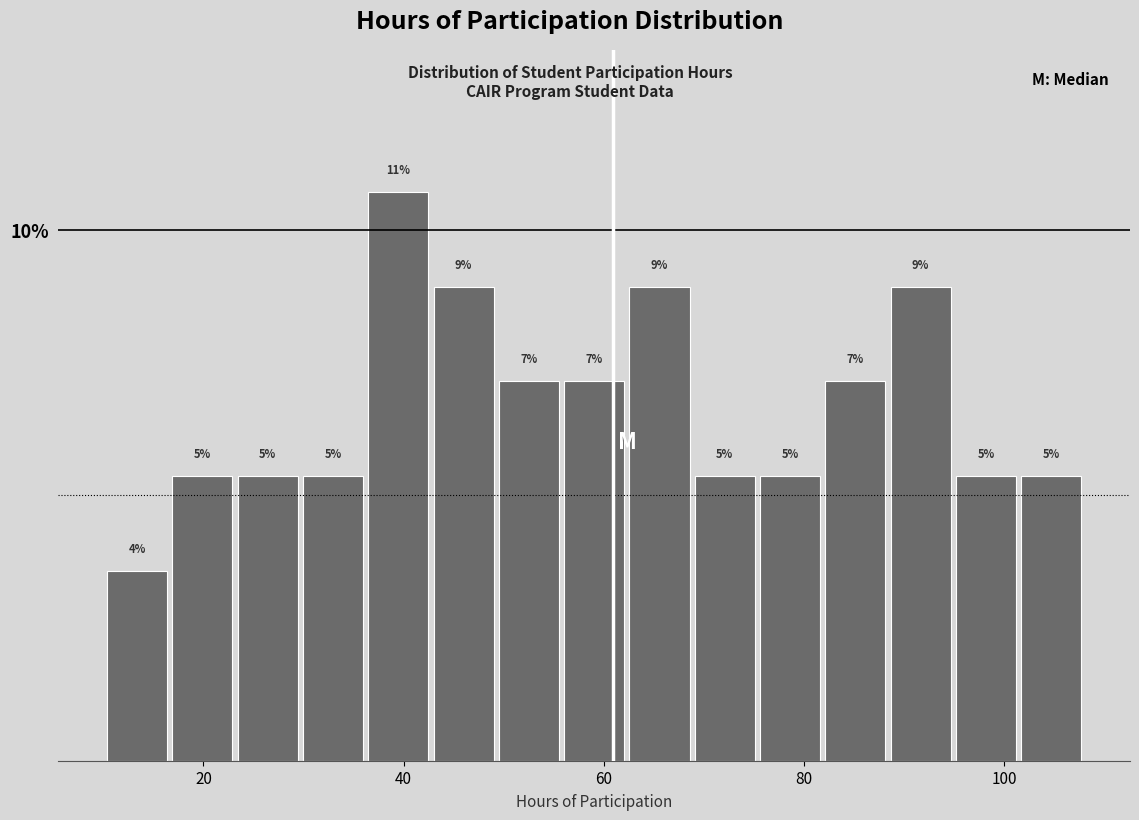

Around what value on the x-axis is the tallest bar? Give the approximate position of its centre, as read against the axis.

40